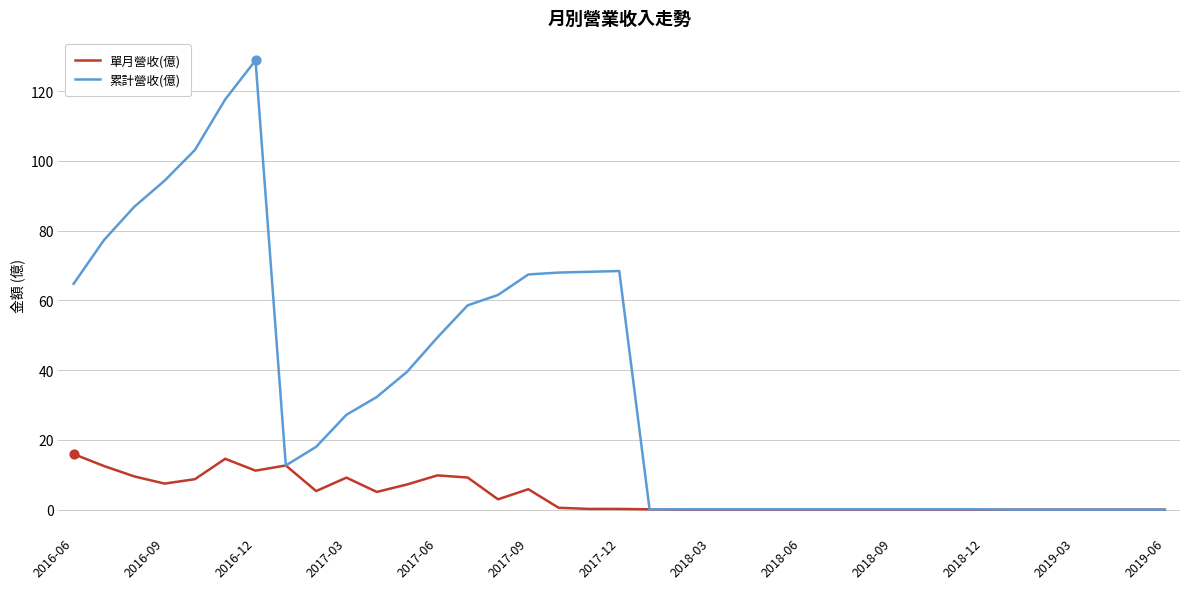

Which series has the largest total across all categories?

累計營收(億)